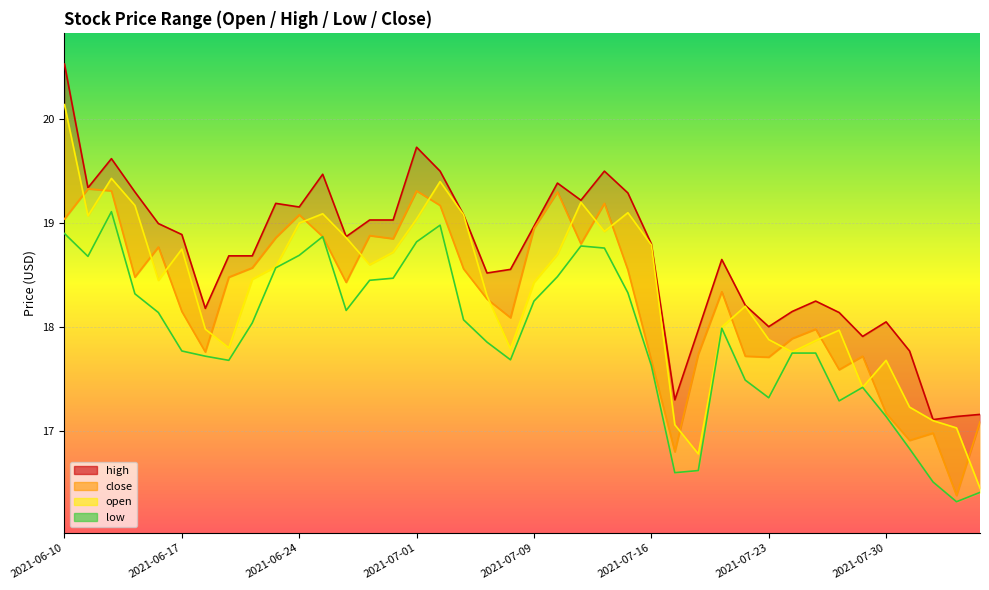

Where is the data nearest to the value 17?

2021-07-30